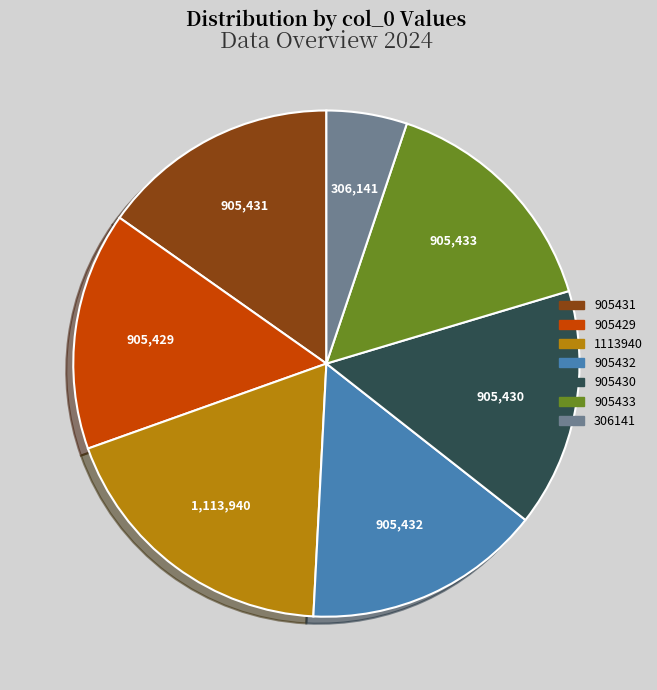

Is it true that 1113940 is 30% of the pie?

False